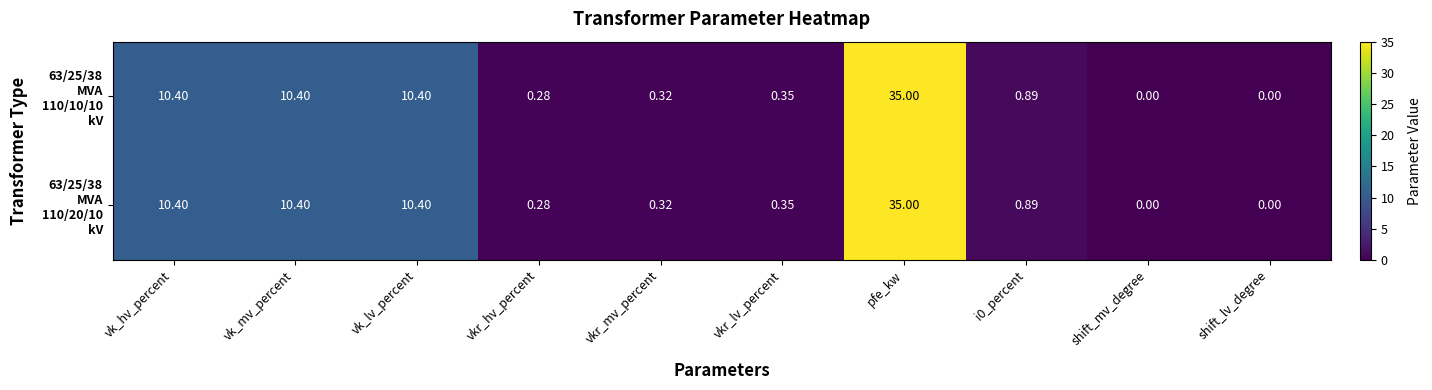

At which category is the sum across all series the highest?

pfe_kw